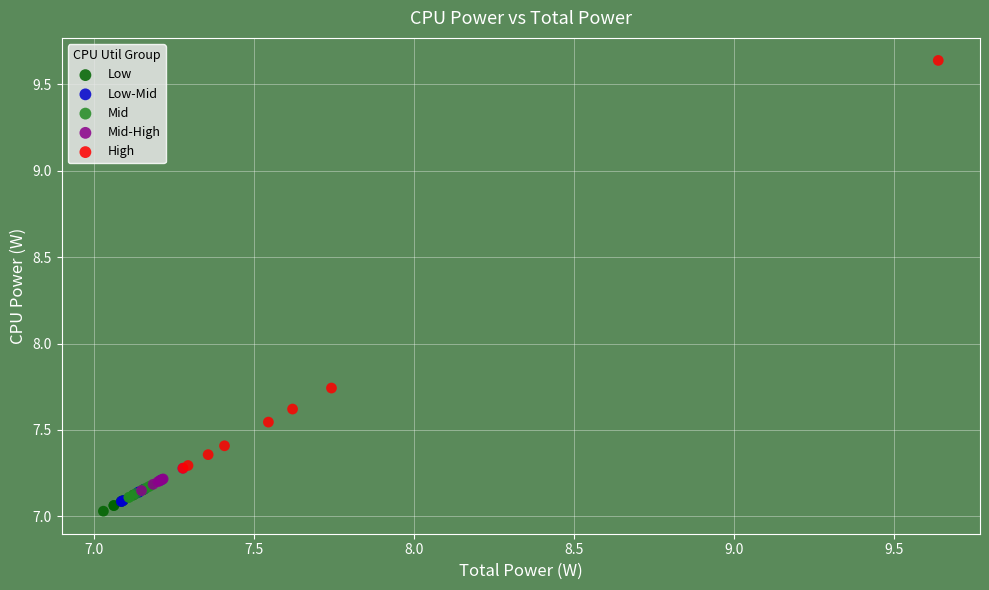

Which series has the widest spread of Y values?

High